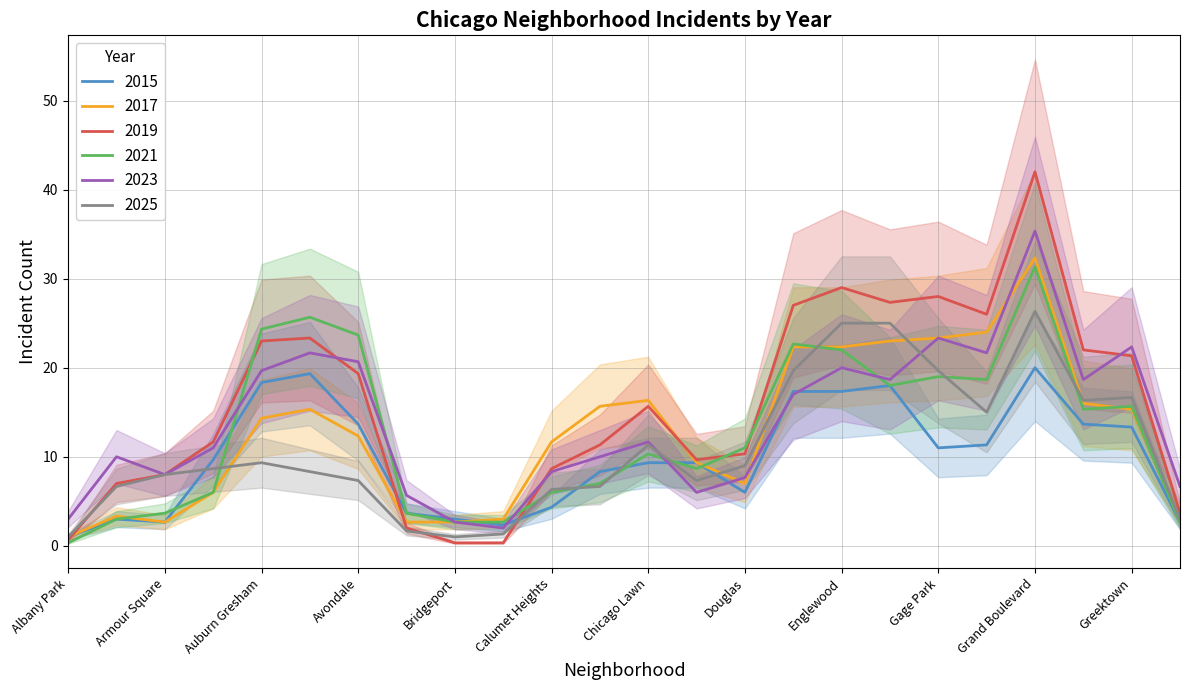

What is the difference between the 2017 values at Belmont Cragin and Avondale?

3